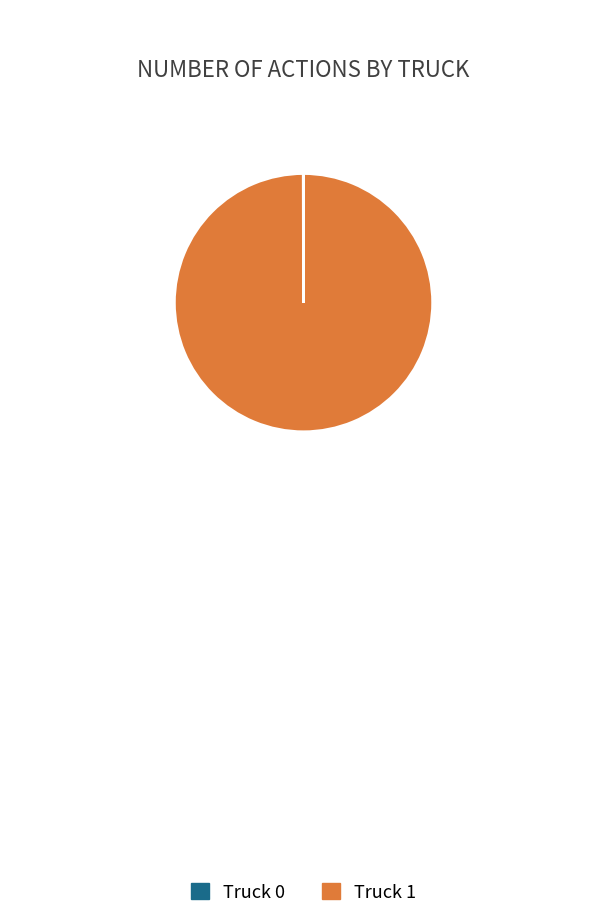

The Truck 1 slice represents 93% of the pie. True or false?

False